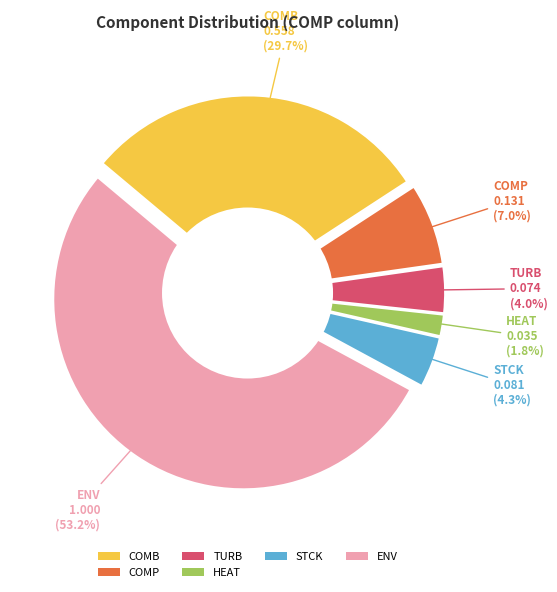

True or false: TURB accounts for 1% of the total.

False